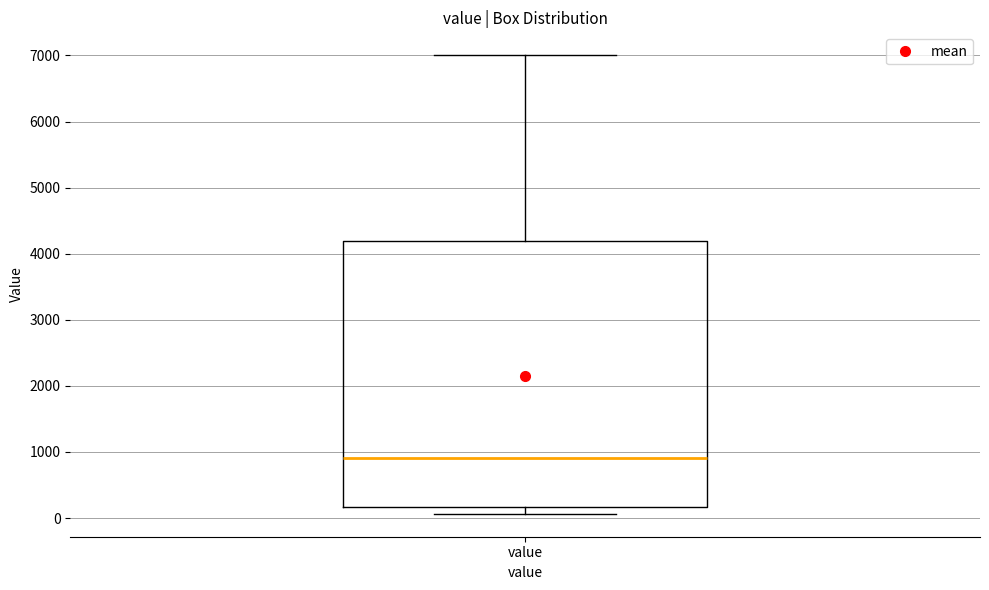

Transcribe this box plot: give where the median line is, the range the box spans, and where the two whiskers end, as read against the y-axis. The values are not printed on the chart, so give them approximately, as read against the axis.

median 900, box 200 to 4200, whiskers 100 to 7000